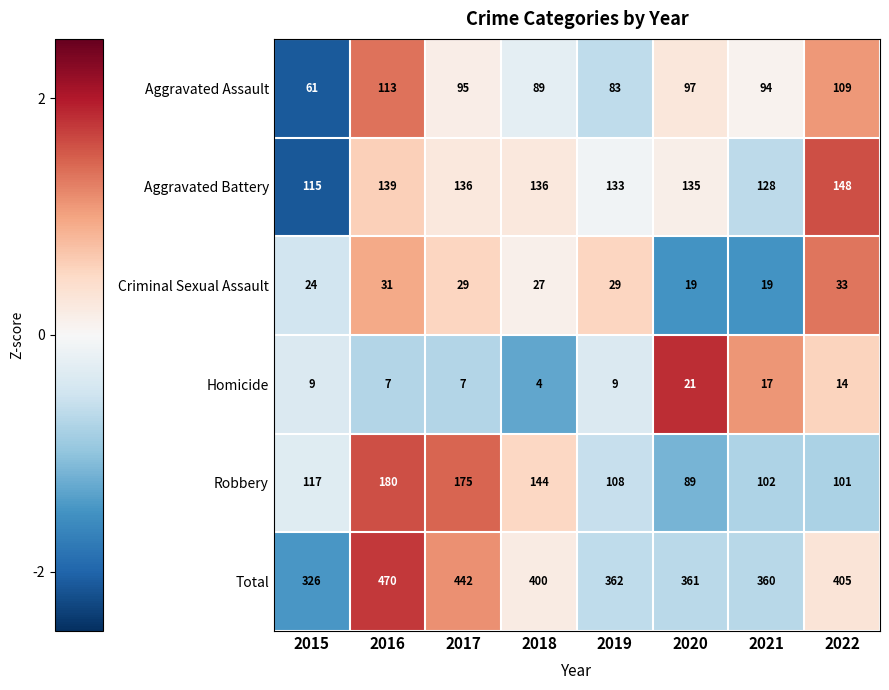

Rank the series by their maximum value, from lowest to highest.

Homicide, Criminal Sexual Assault, Aggravated Assault, Aggravated Battery, Robbery, Total